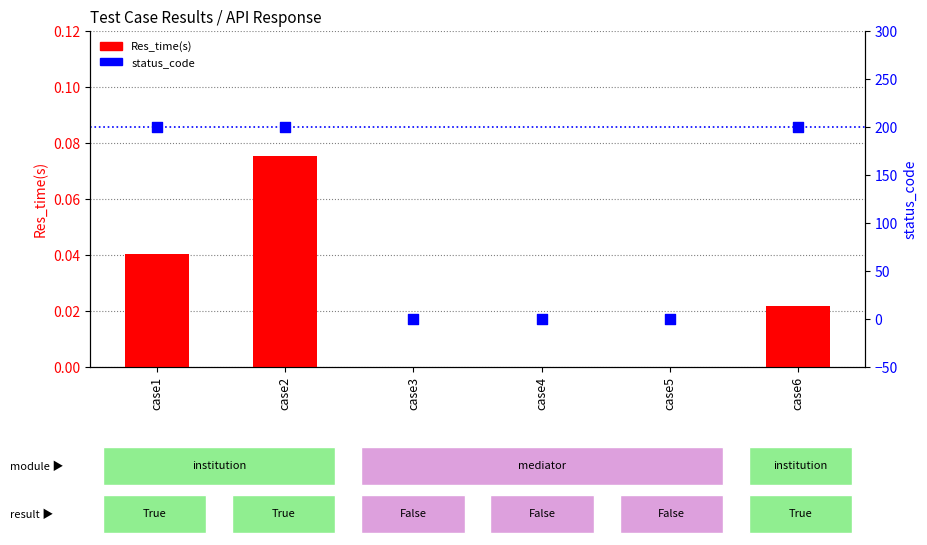

Which series has the widest spread of Y values?

status_code